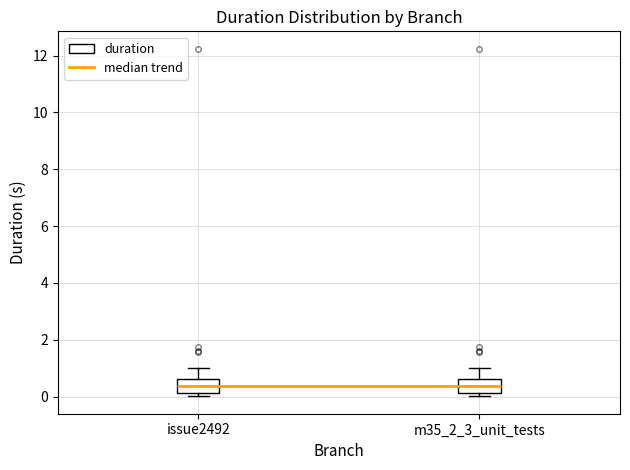

Reading left to right, read every box against the y-axis: the position of its median line, the range the box covers, and the ends of its whiskers. The values are not printed on the chart, so give them approximately, as read against the axis.

issue2492: median 0.4, box 0.2 to 0.6, whiskers 0.0 to 1.0
m35_2_3_unit_tests: median 0.4, box 0.2 to 0.6, whiskers 0.0 to 1.0